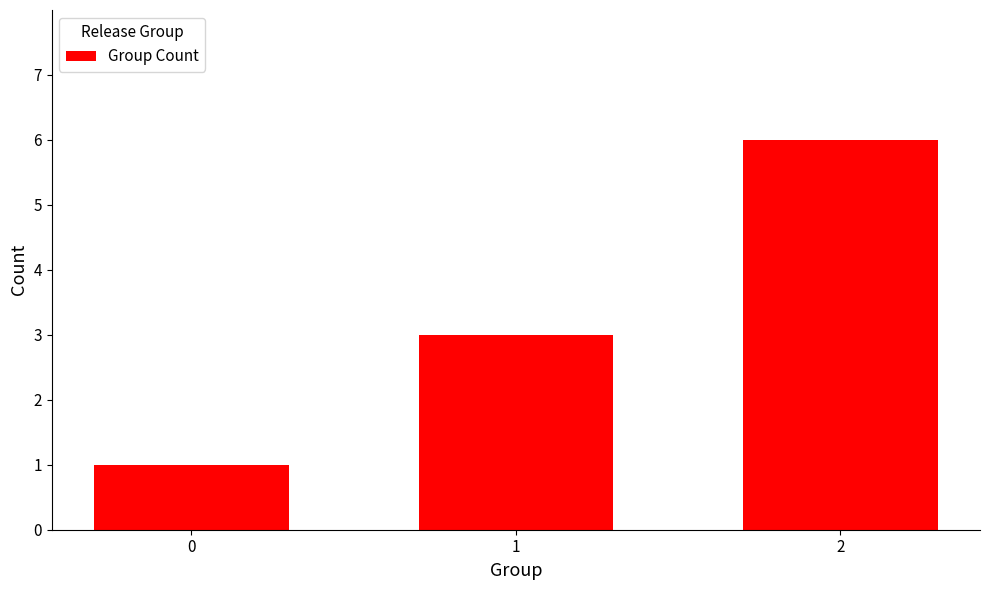

What is the sum of the values at 1 and 0?

4